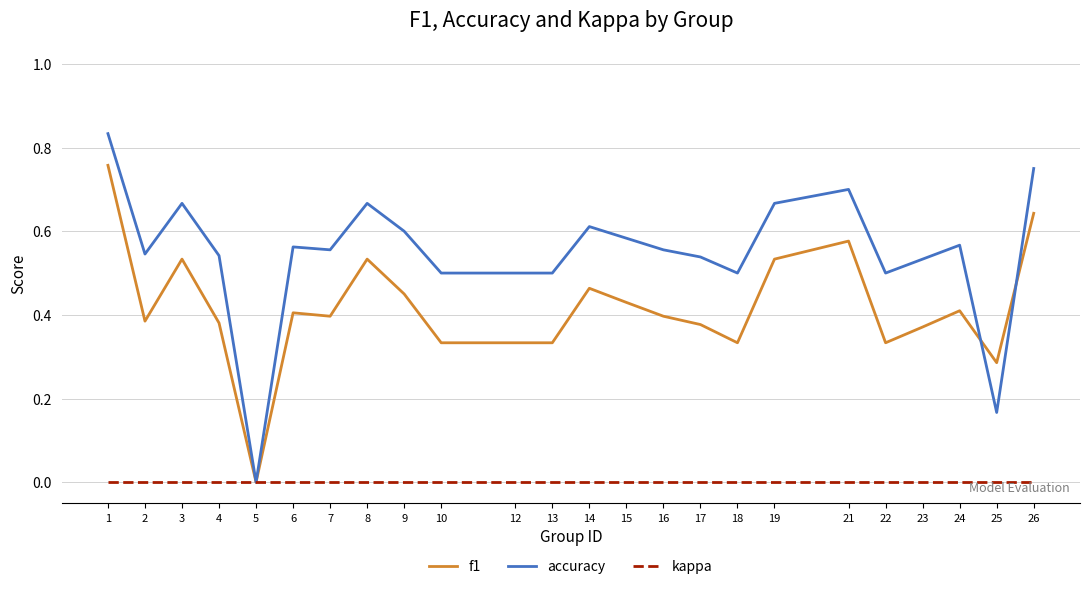

The f1 series shows 0.2 at 14. True or false?

False